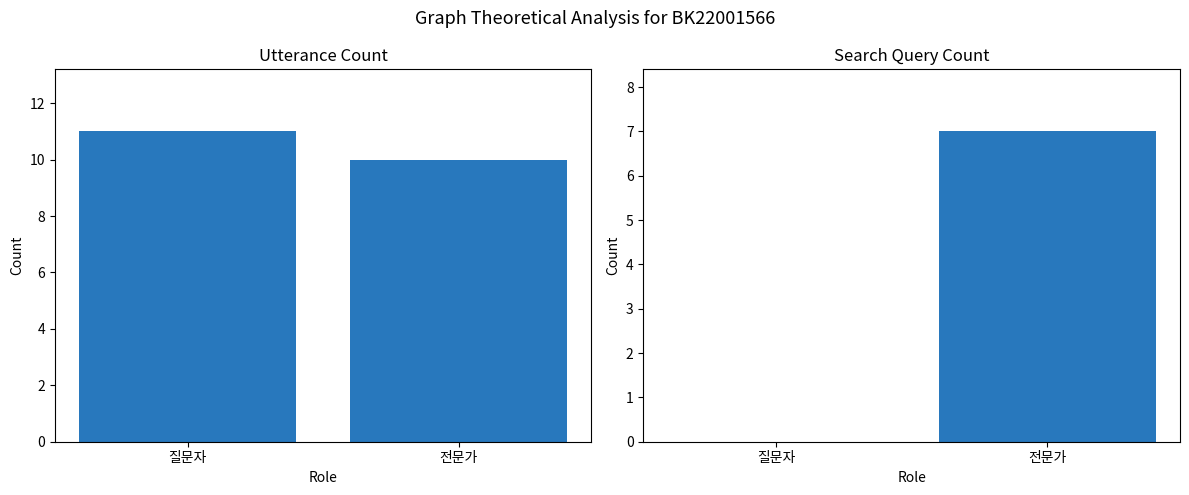

Between 질문자 and 전문가, which series saw the biggest shift?

Search Query Count